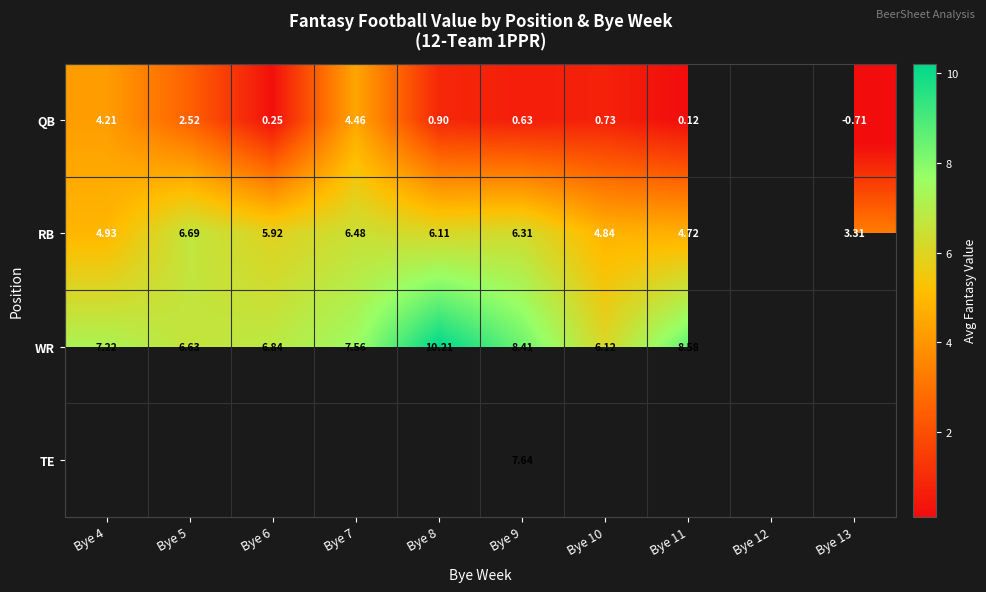

At how many categories does at least one series exceed 4?

8